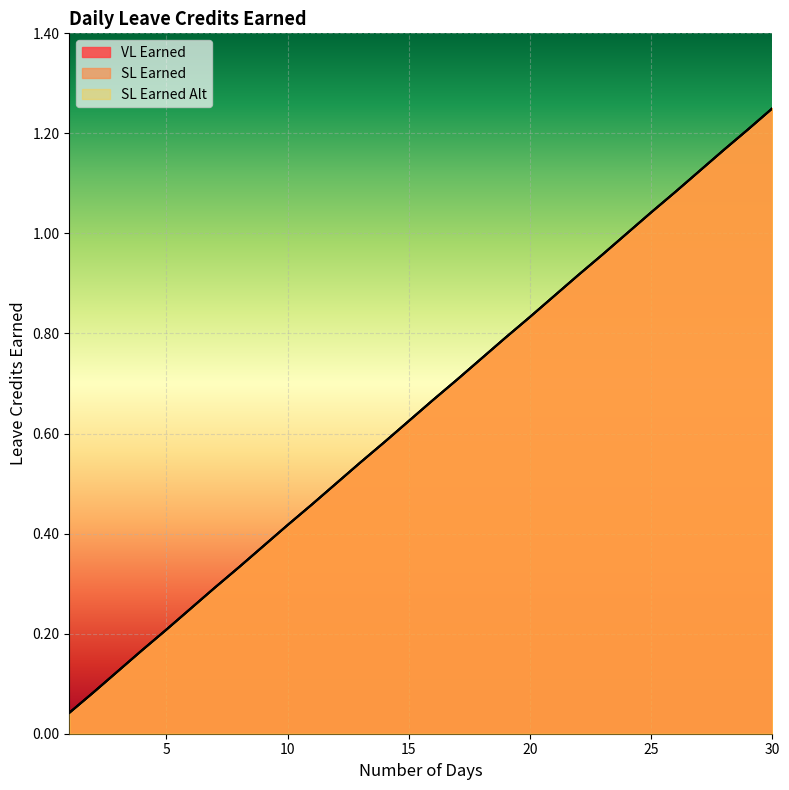

What are all the series names shown in the legend?

VL Earned, SL Earned, SL Earned Alt